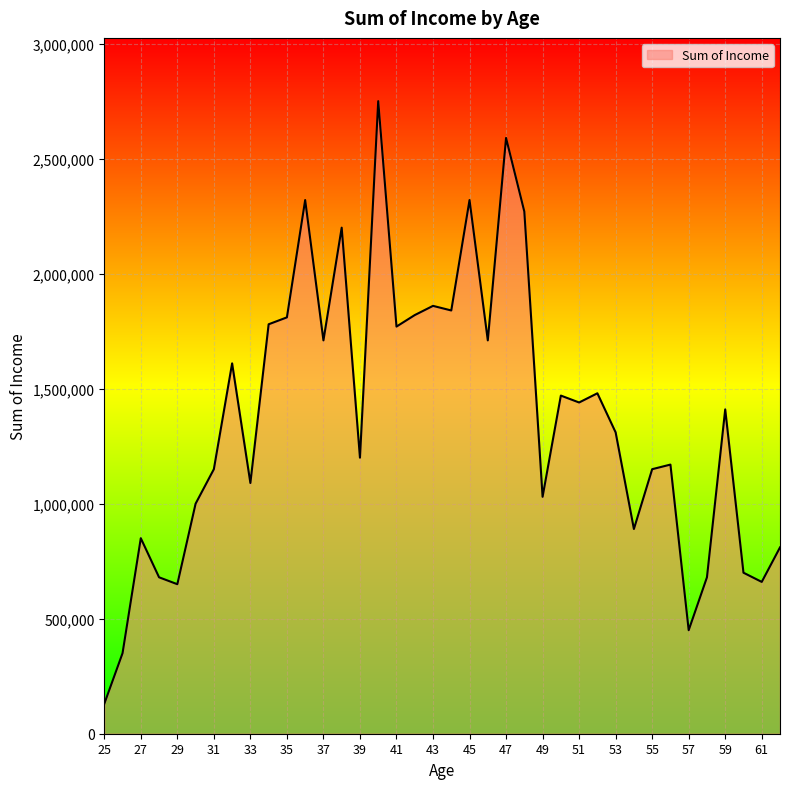

What is the difference between the maximum and minimum values?

2620000